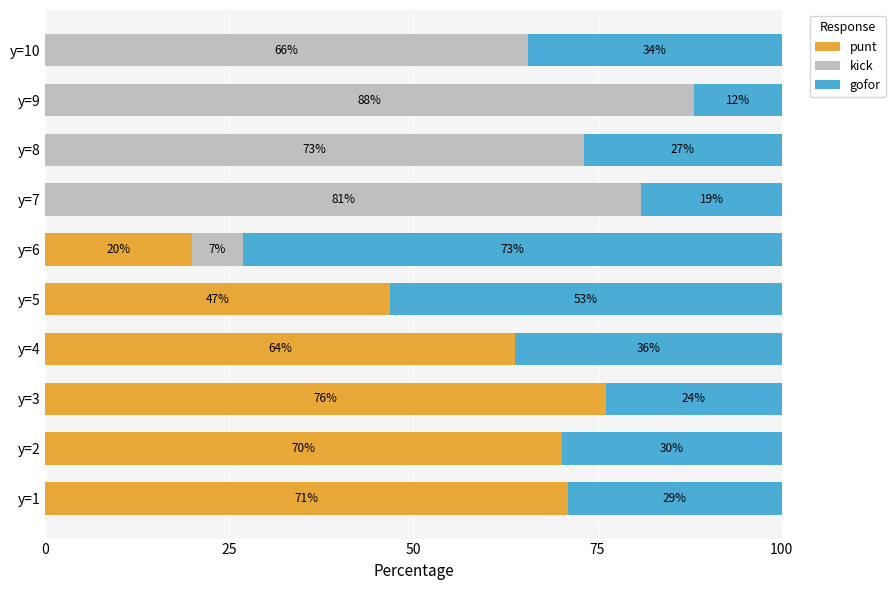

What is the label of the 3rd bar from the right?

7